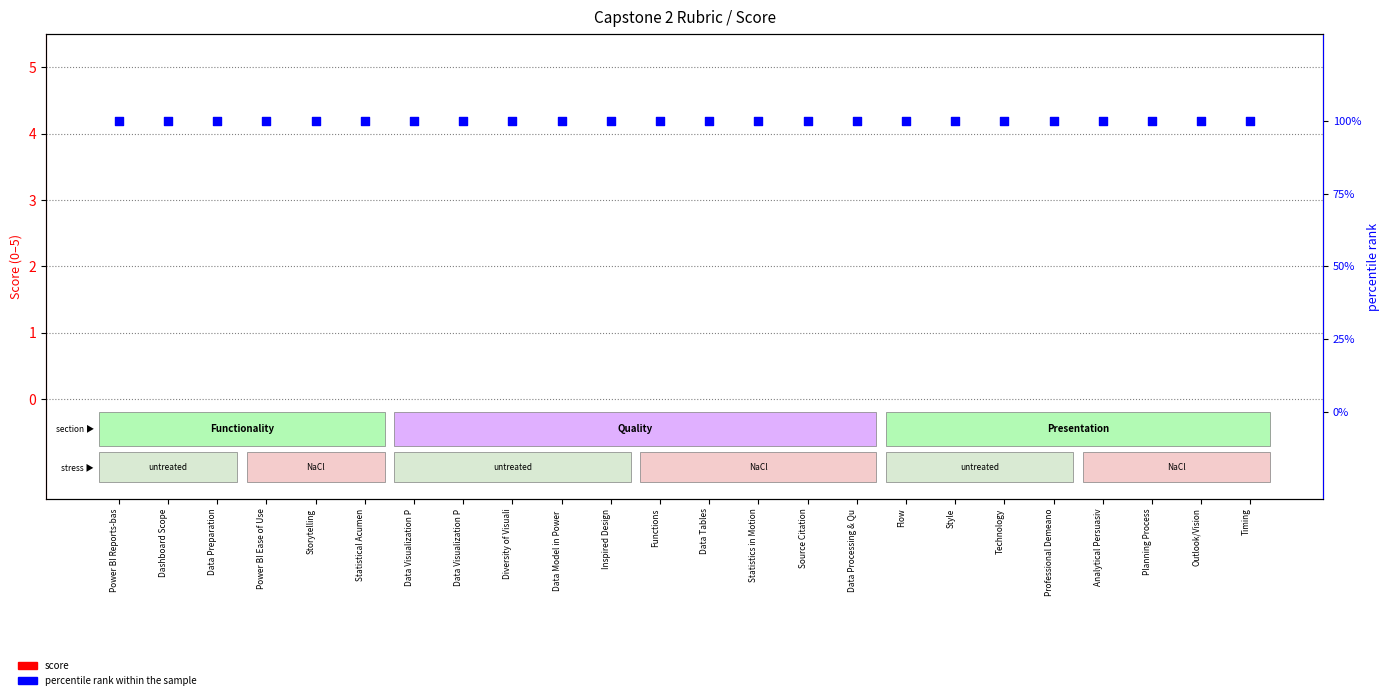

At how many categories does at least one series exceed 43?

24